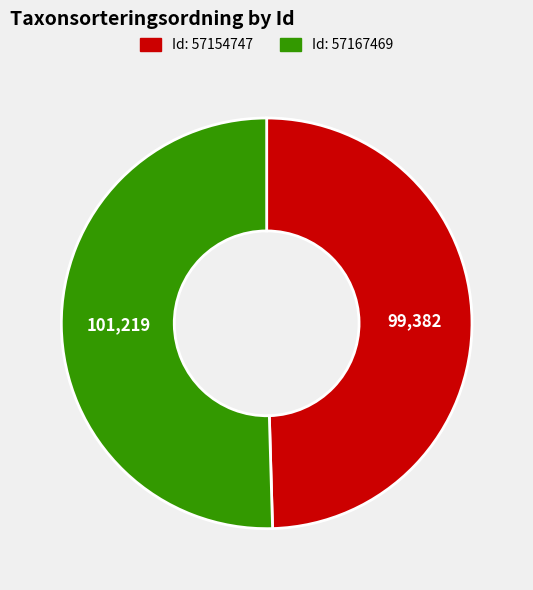

Is there a majority slice in this chart?

Yes